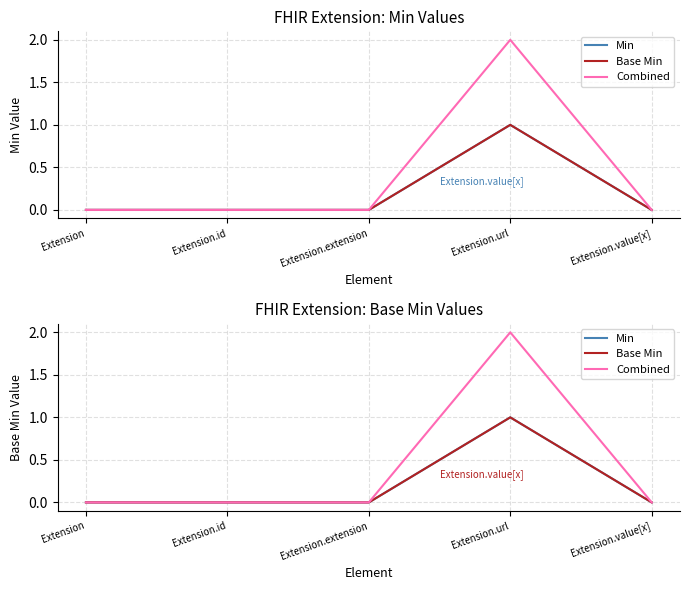

Rank the series by their maximum value, from highest to lowest.

Combined, Min, Base Min